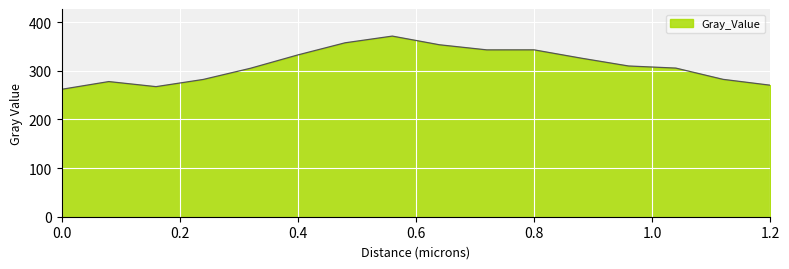

What is the difference between the maximum and minimum values?

109.4